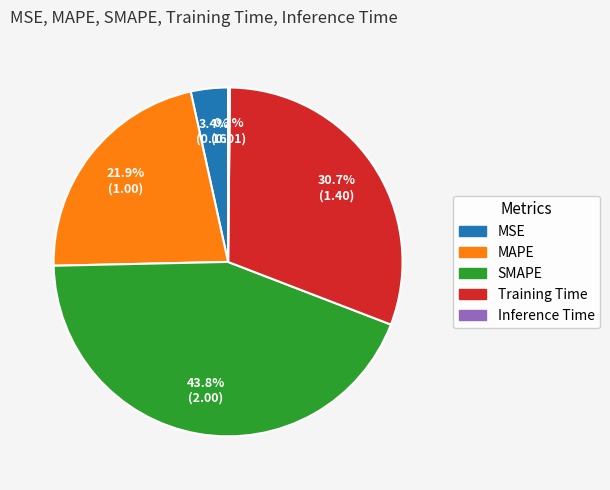

Which category has the biggest portion of the pie?

SMAPE